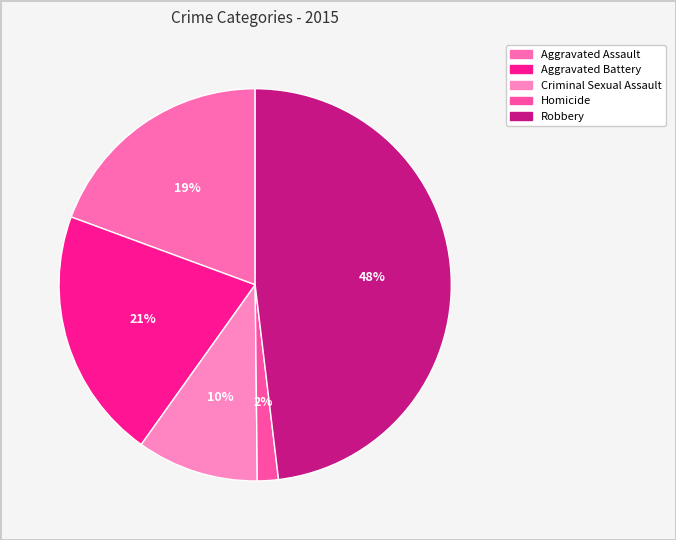

Count the number of slices in the pie.

5